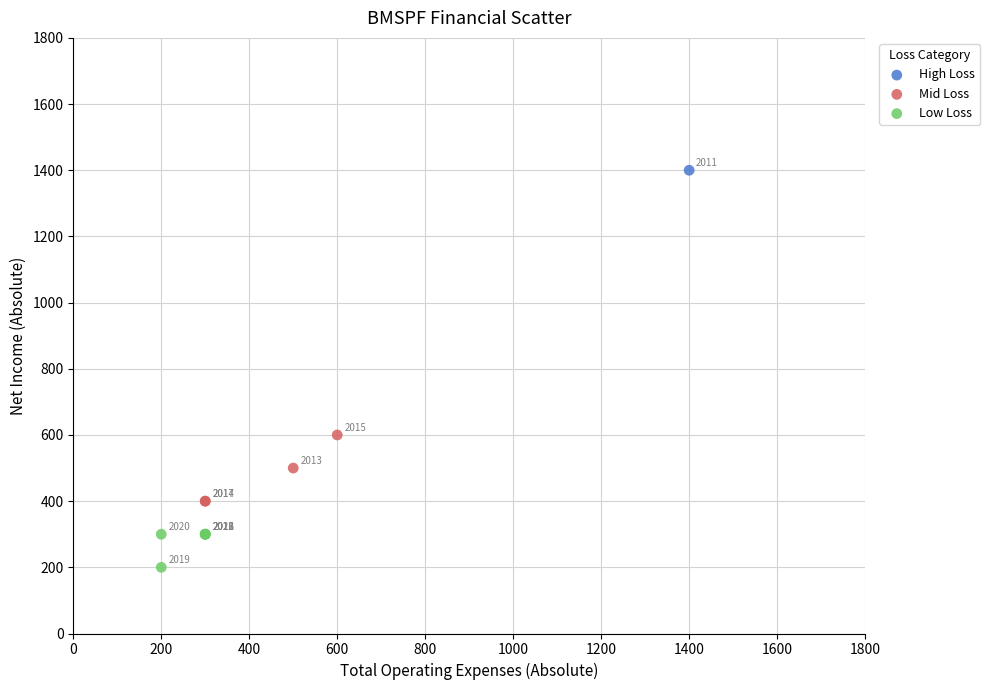

What are all the series names shown in the legend?

High Loss, Mid Loss, Low Loss